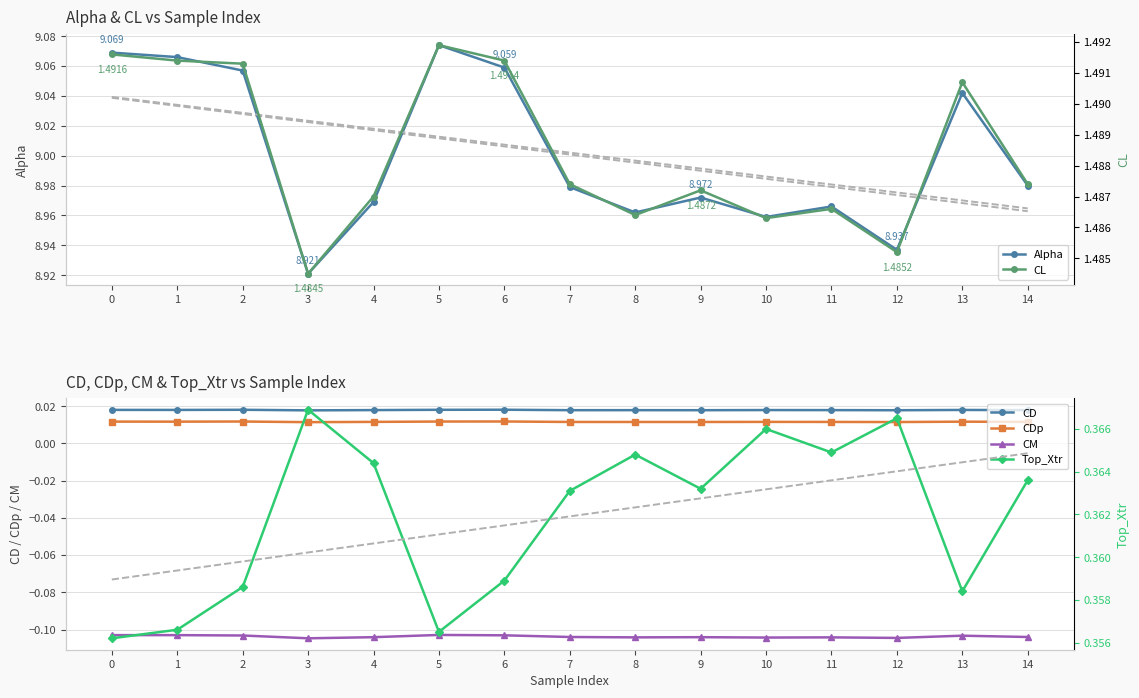

True or false: CD and CL cross at least once.

False